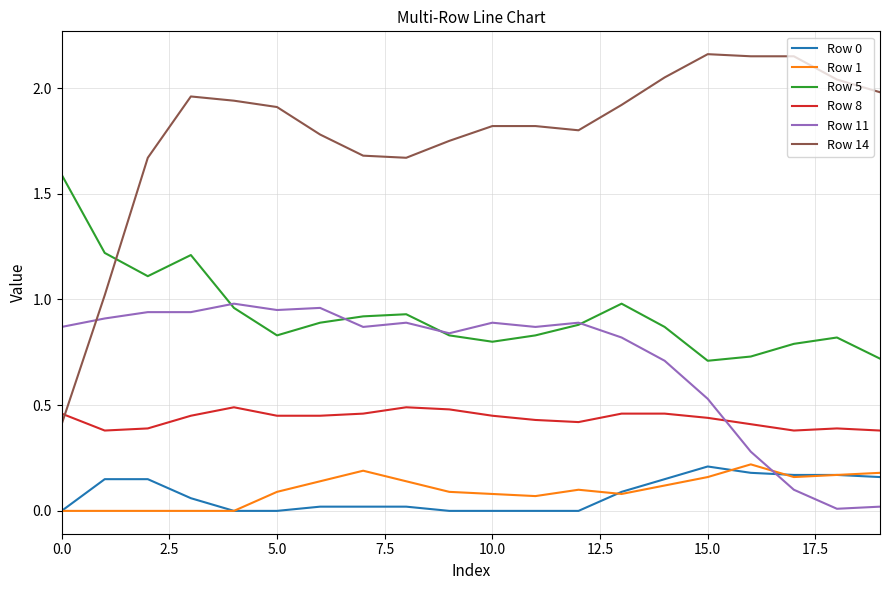

Which series has the largest total across all categories?

Row 14